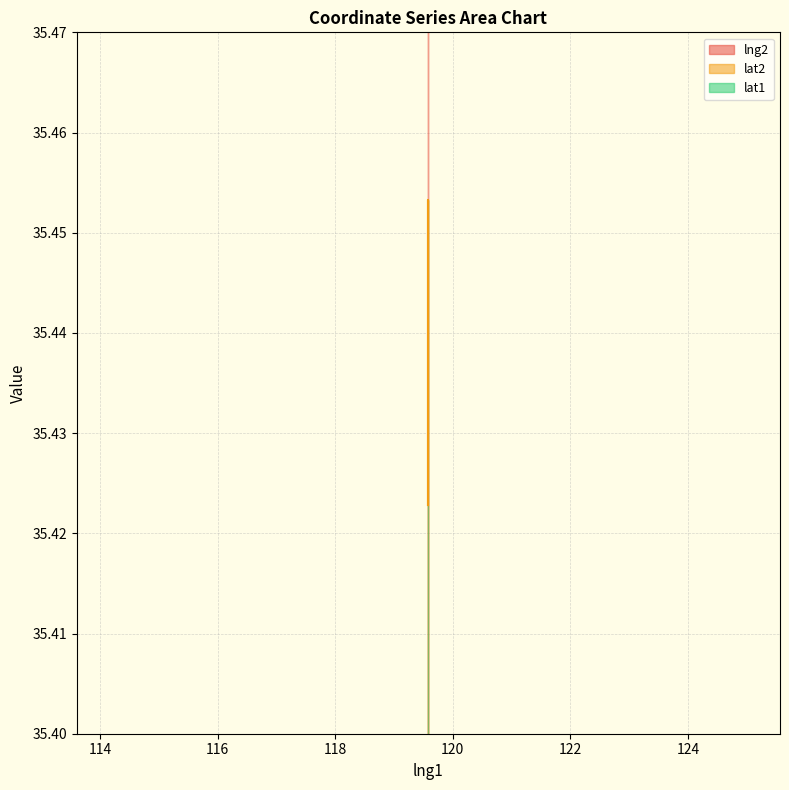

True or false: lng2 and lat2 intersect in this chart.

False